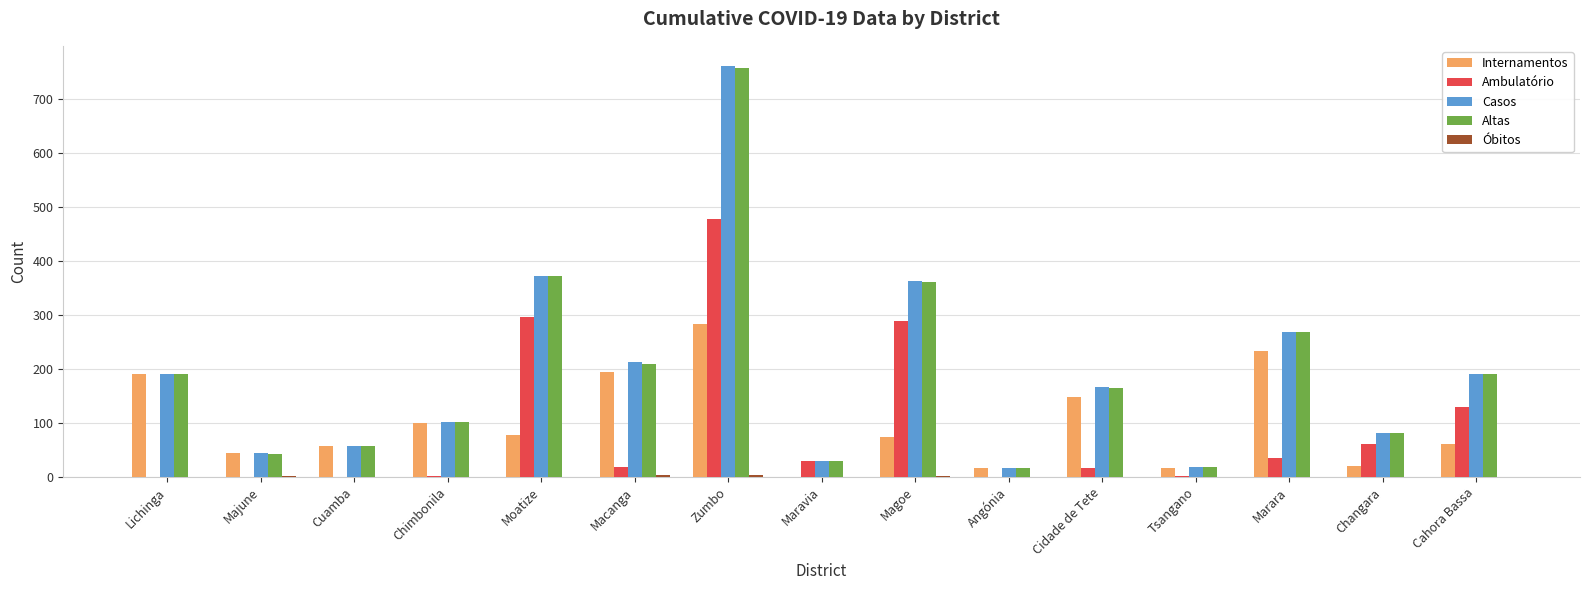

The Ambulatório series shows -222 at Cuamba. True or false?

False